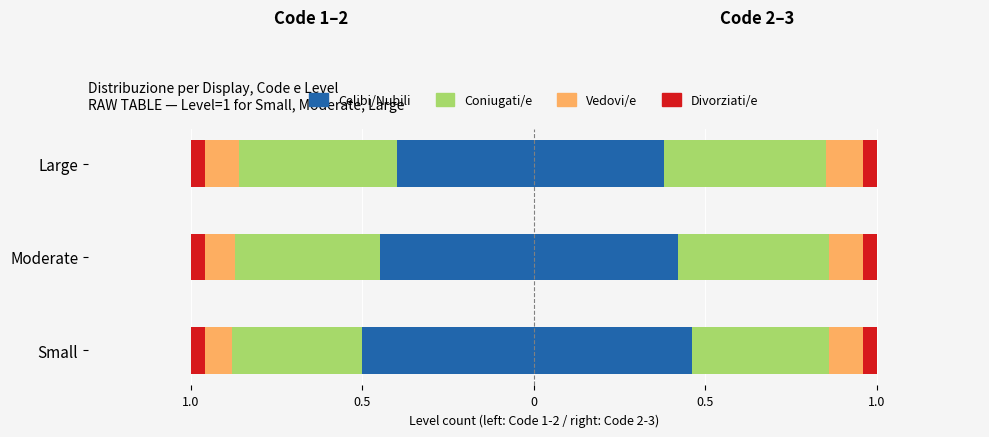

What are all the series names shown in the legend?

Celibi/Nubili, Coniugati/e, Vedovi/e, Divorziati/e